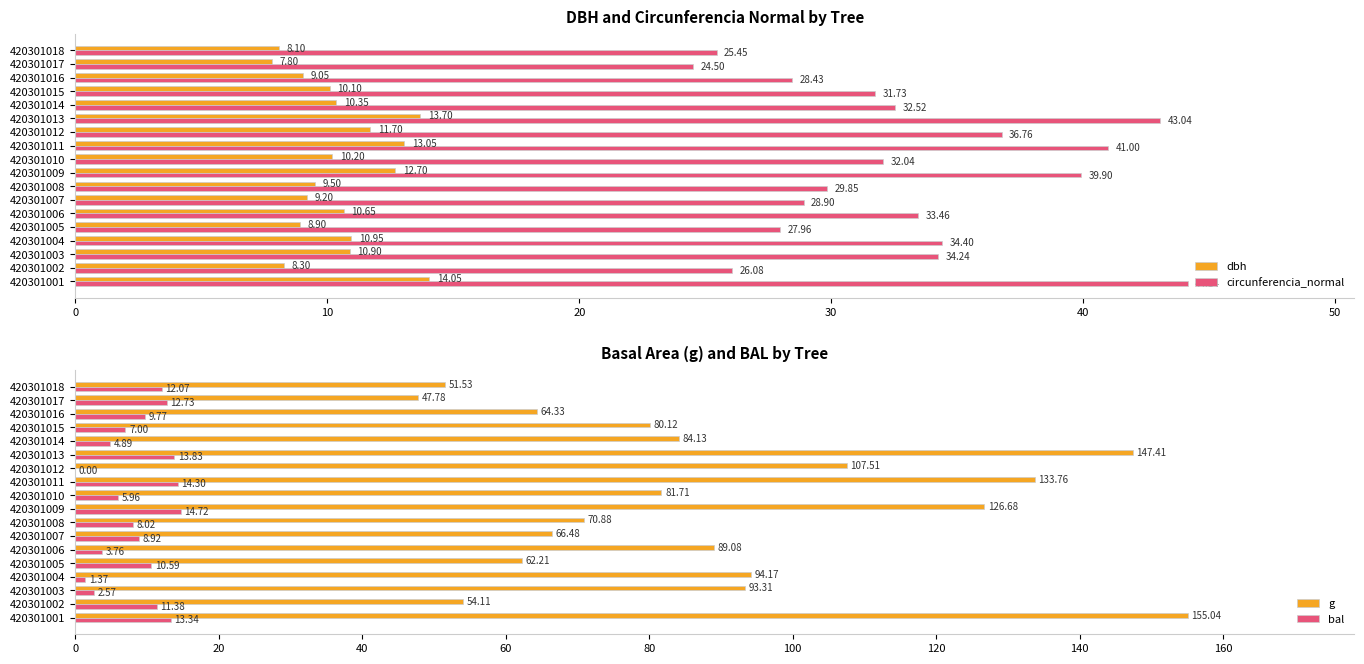

What is the difference between the maximum and minimum values in the circunferencia_normal series?

19.6